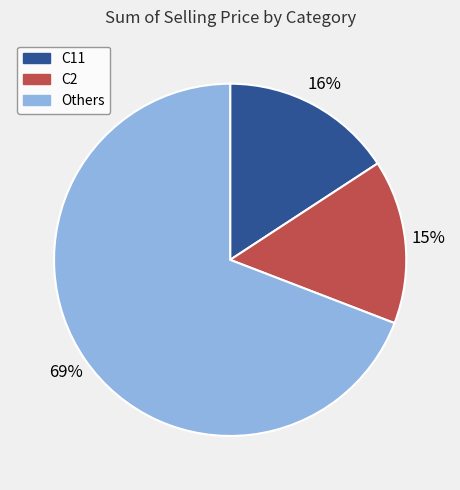

Which has a higher value, C11 or Others?

Others